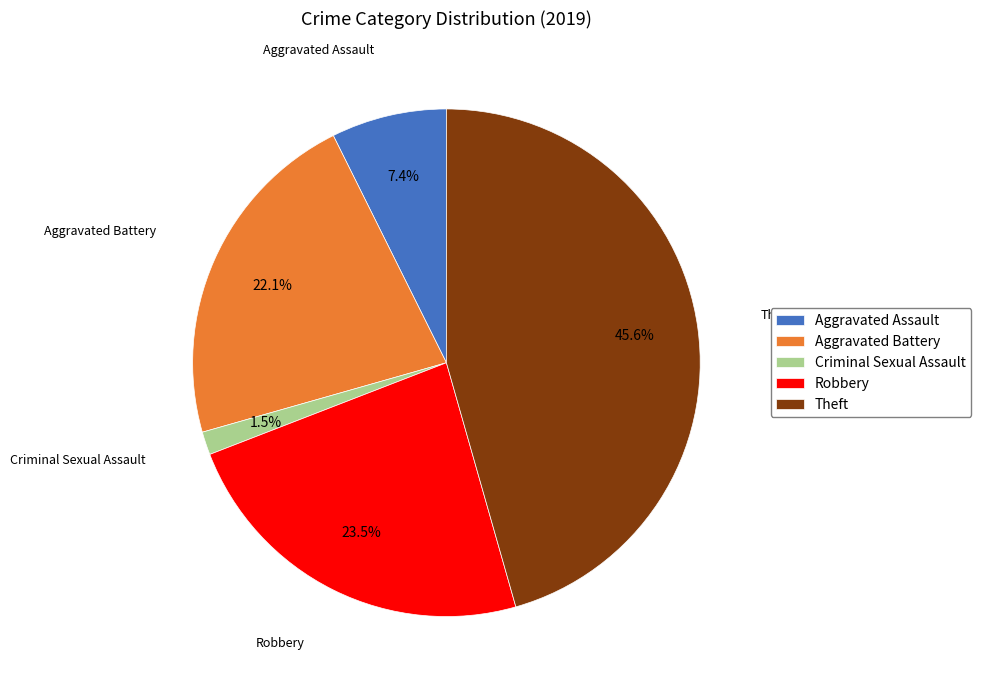

What is the ratio of the value at Theft to the value at Aggravated Battery?

2.1